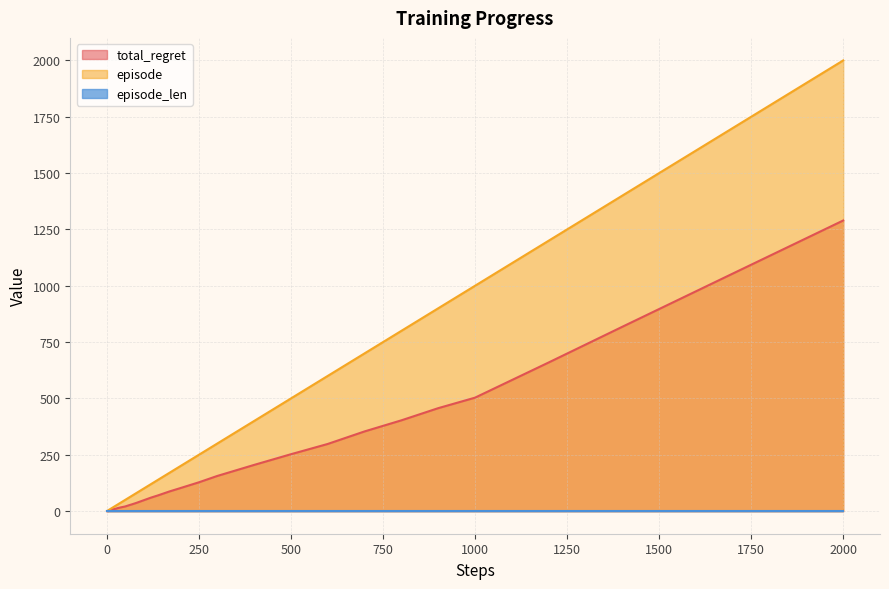

What is the lowest value of the total_regret series?

0.1